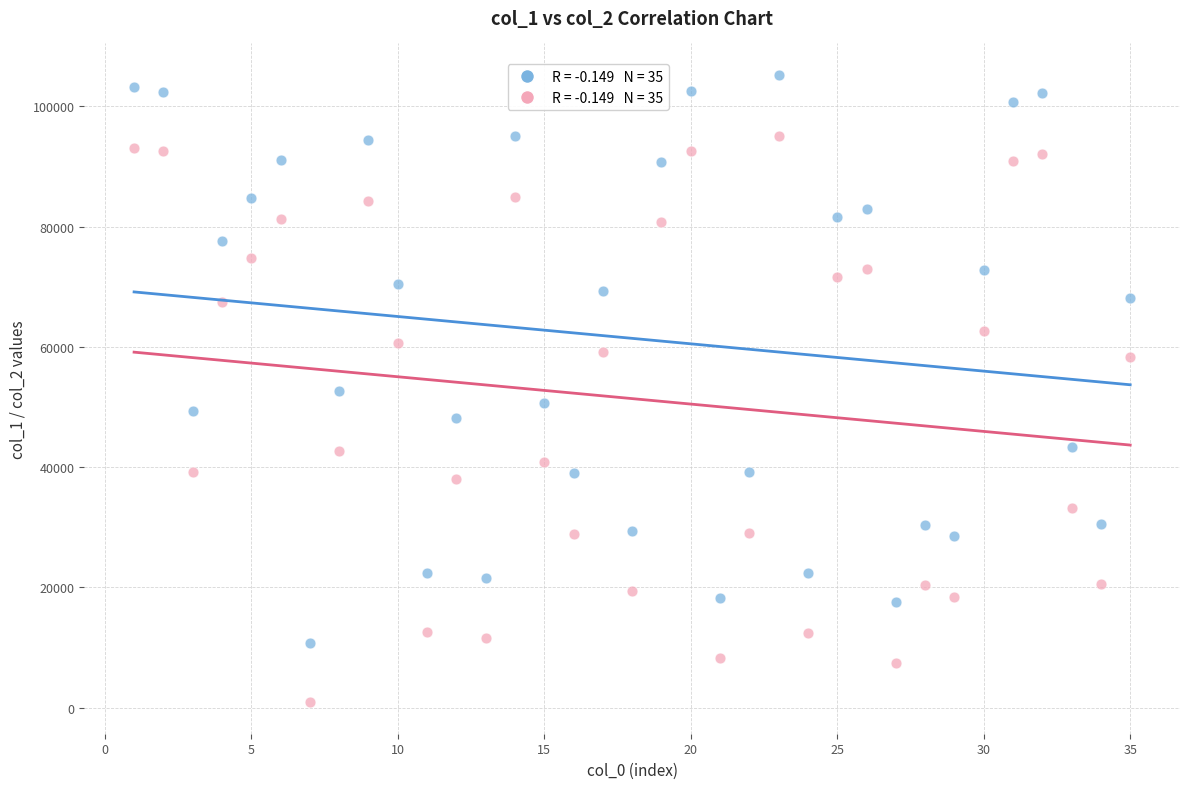

Across all data points, what is the range of X values (max minus min)?

34